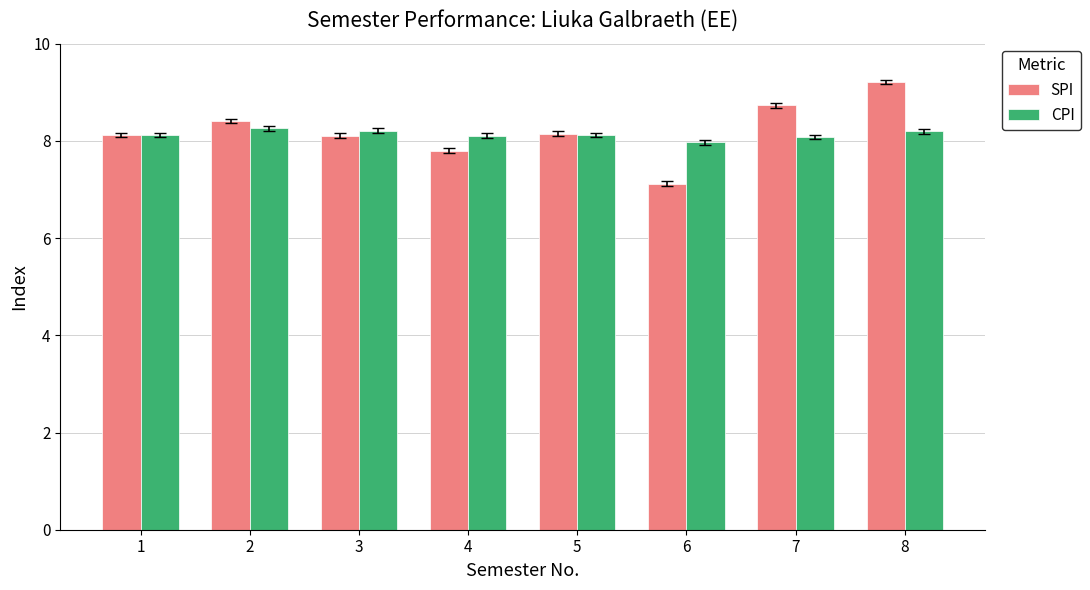

What is the value of the SPI bar at the 2nd from the left?

8.4